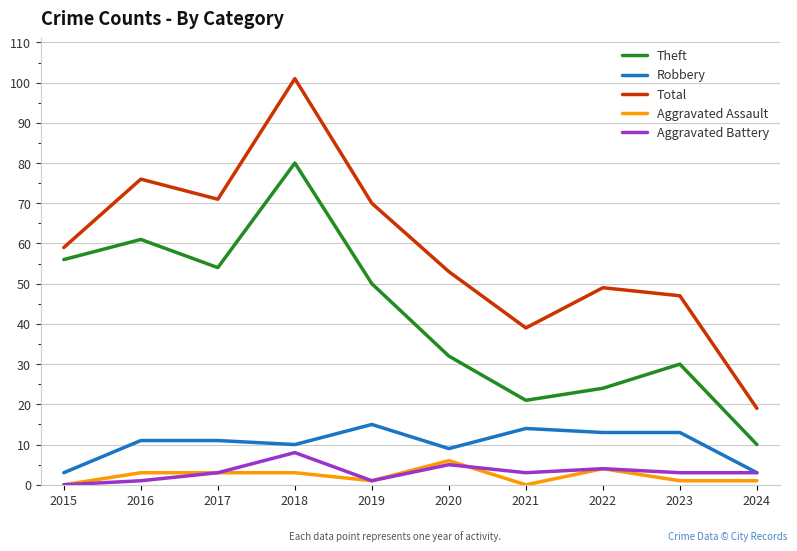

Which series has the largest total across all categories?

Total